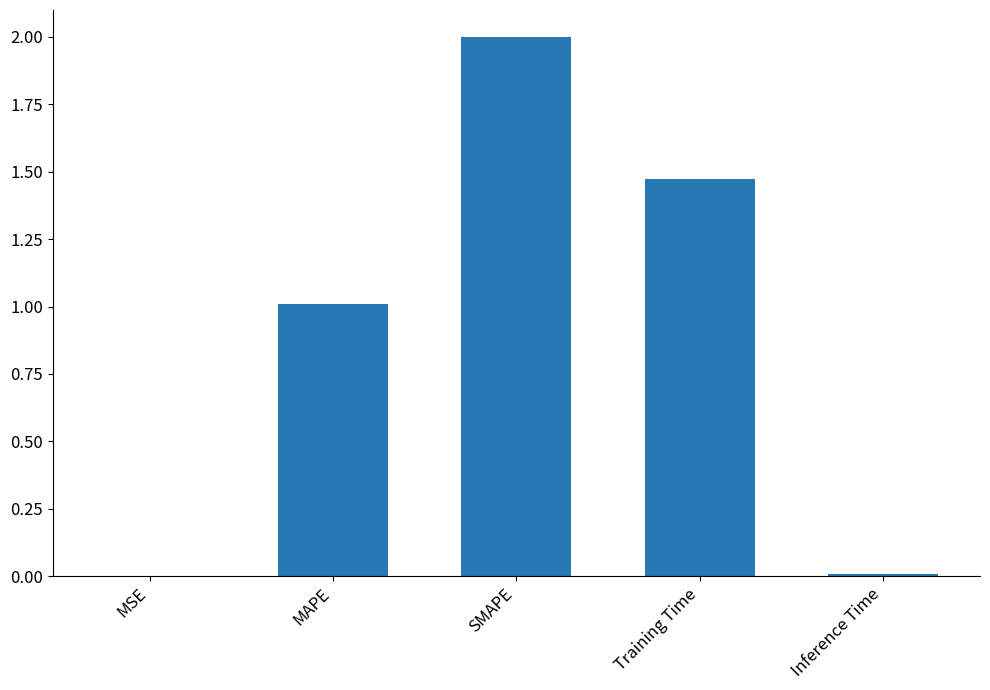

At which category does the chart reach its peak across all series?

SMAPE